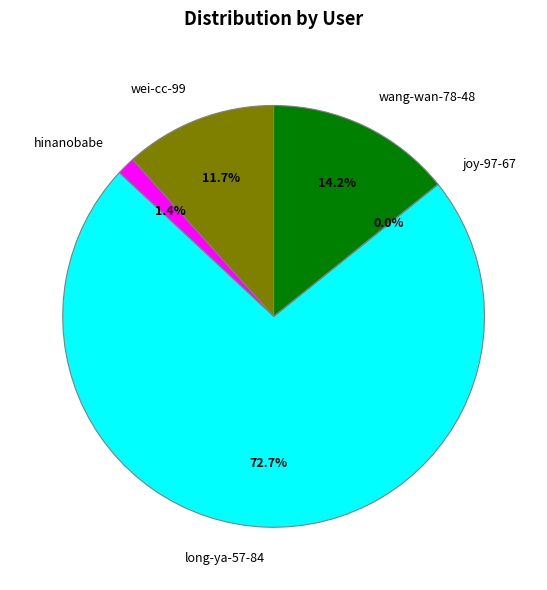

Combined, what portion of the pie is wei-cc-99 and long-ya-57-84?

84.4%